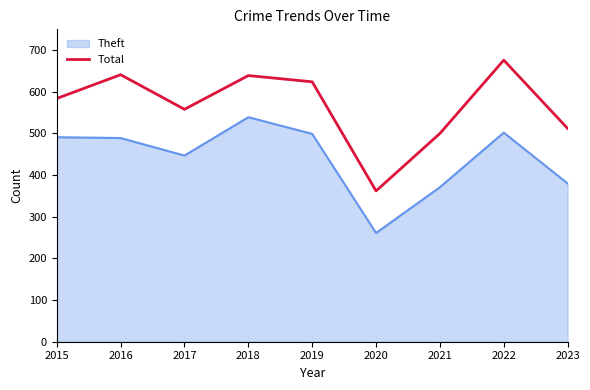

Between 2015 and 2022, which series saw the biggest shift?

Total